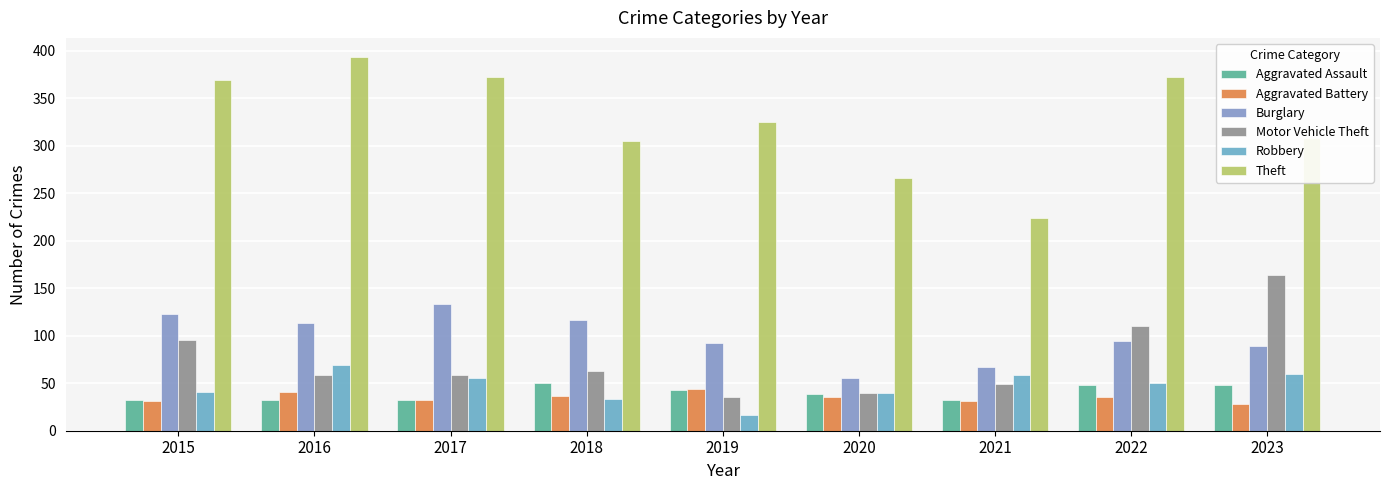

What is the difference between the maximum and minimum values in the Burglary series?

78